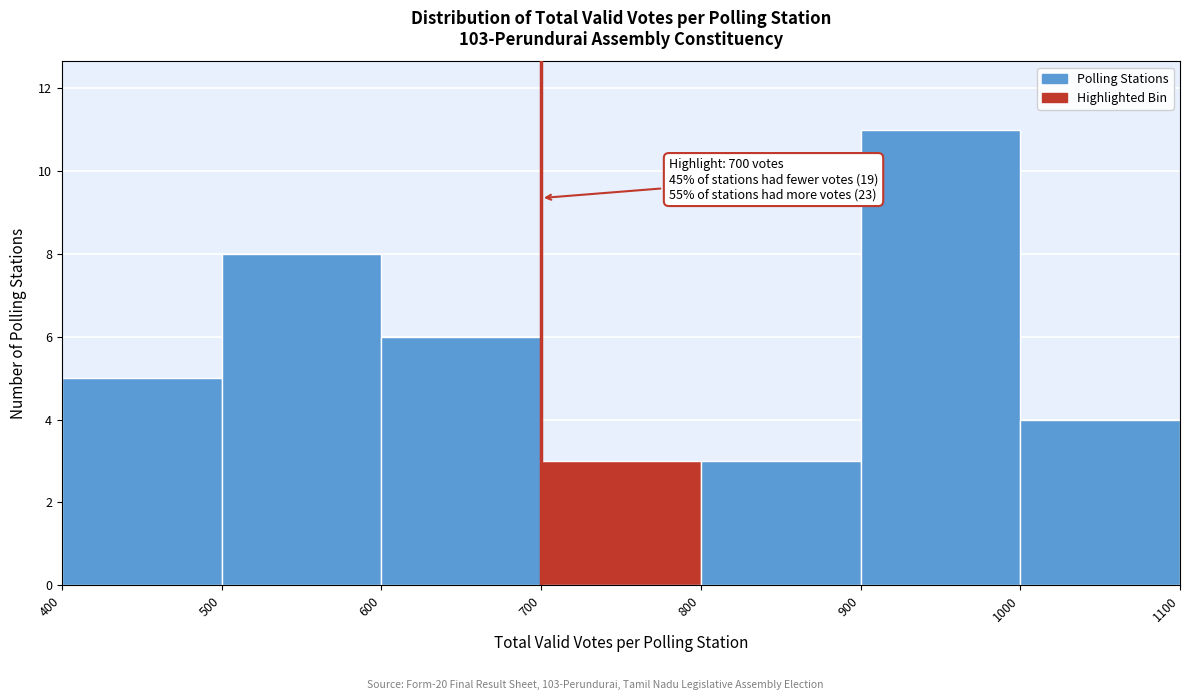

Which range on the x-axis has the tallest bar?

900 to 1000